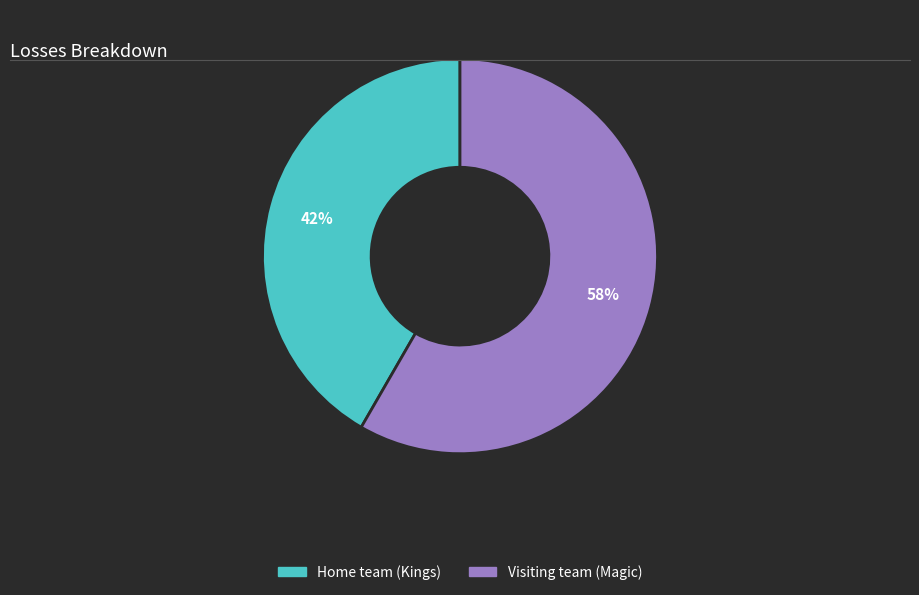

What percentage is the Home team (Kings) slice, to the nearest percent?

42%